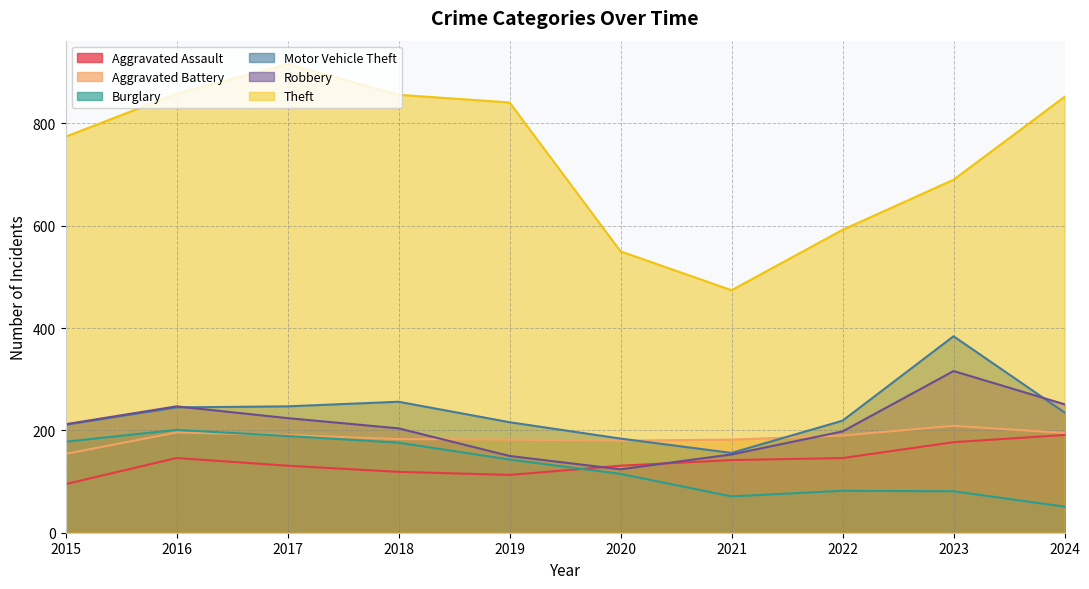

Reading left to right, extract all data points from this chart.

Aggravated Assault: 95	146	131	119	113	131	142	146	177	191
Aggravated Battery: 154	196	191	183	182	180	182	190	209	195
Burglary: 178	201	189	176	143	115	71	82	81	51
Motor Vehicle Theft: 211	245	247	256	216	184	156	219	384	235
Robbery: 212	247	224	204	150	124	153	198	316	251
Theft: 774	858	916	856	841	550	474	592	690	852